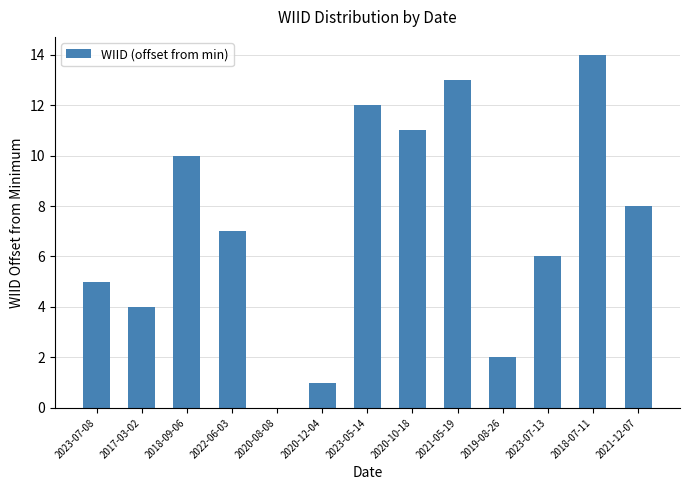

Is it true that the value at 2020-12-04 is 1?

True